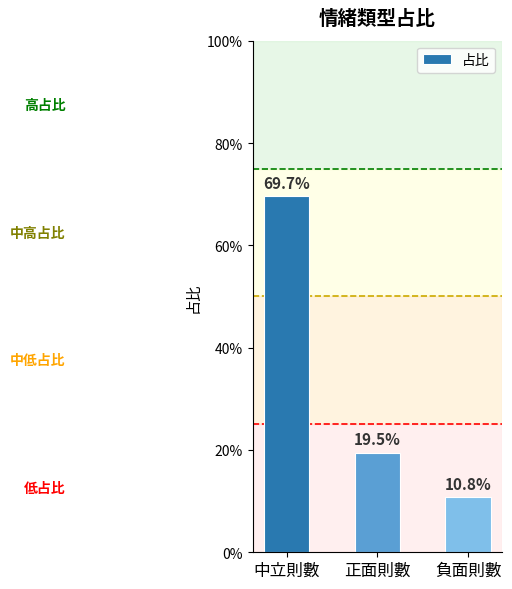

Read the value at 負面則數.

0.1